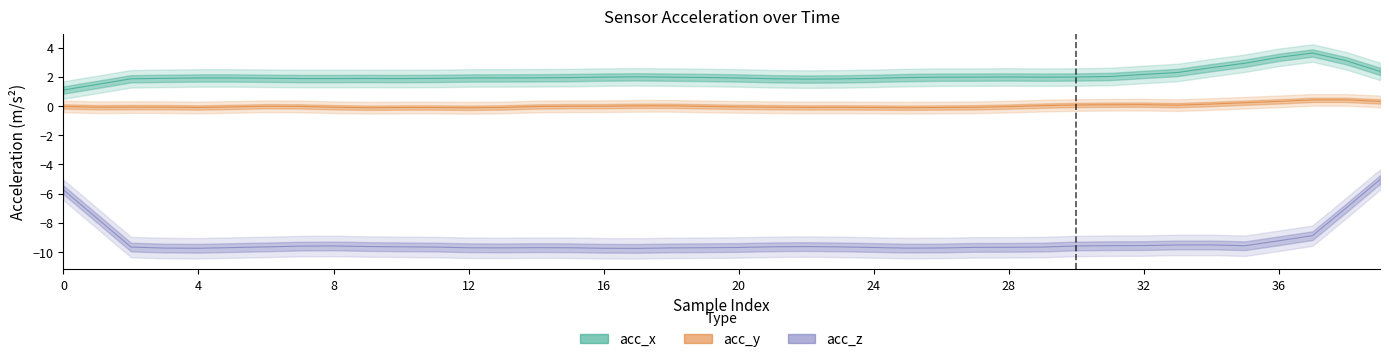

What is the value of the acc_z point at the 32nd from the left?

-9.7